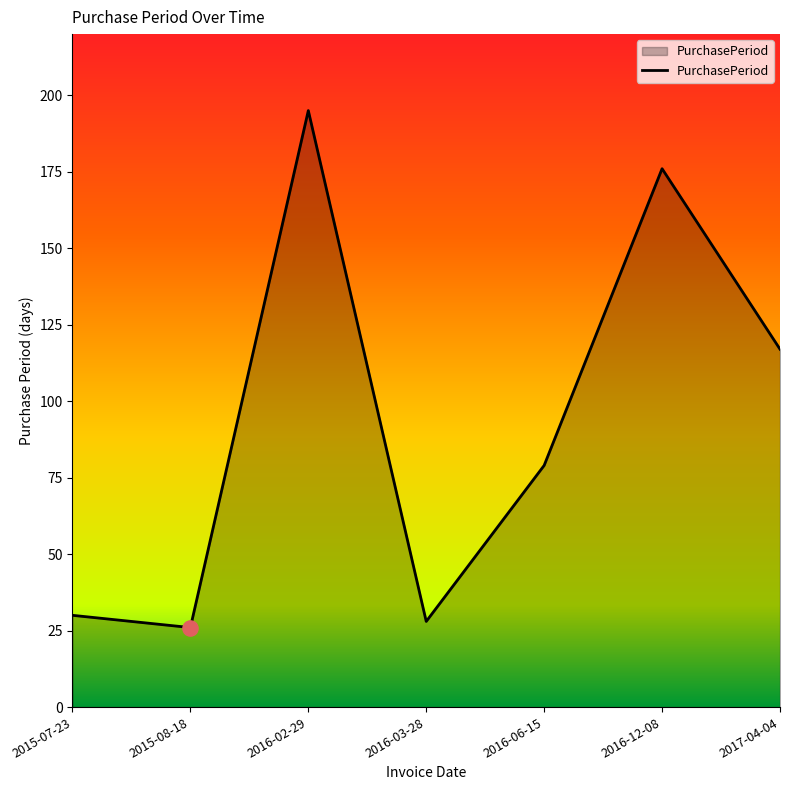

Between 2015-08-18 and 2017-04-04, which is larger?

2017-04-04